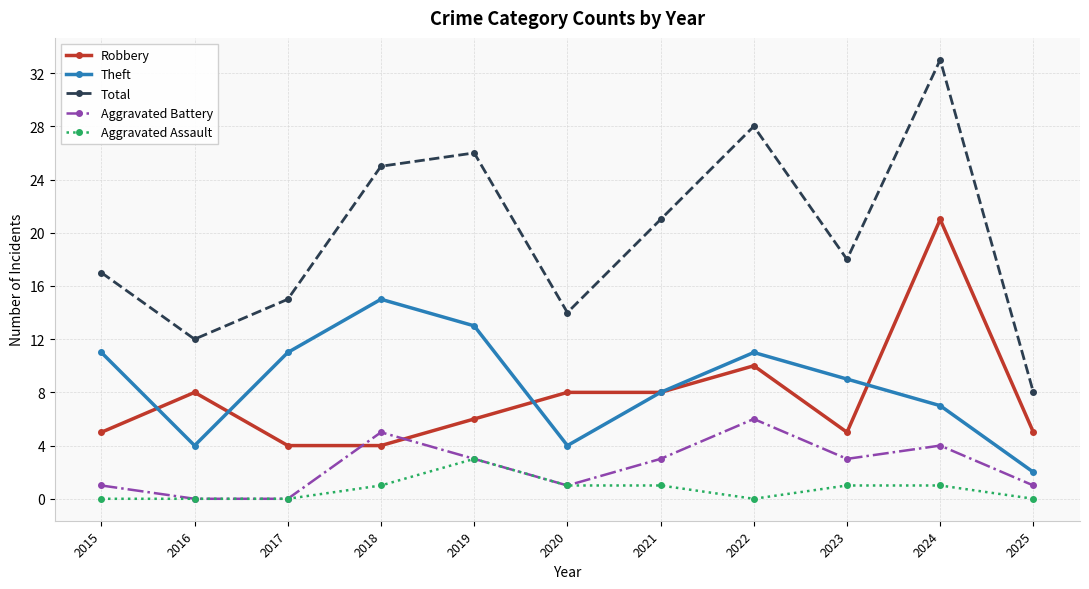

Count the Aggravated Battery values in the range 1 to 4.

7